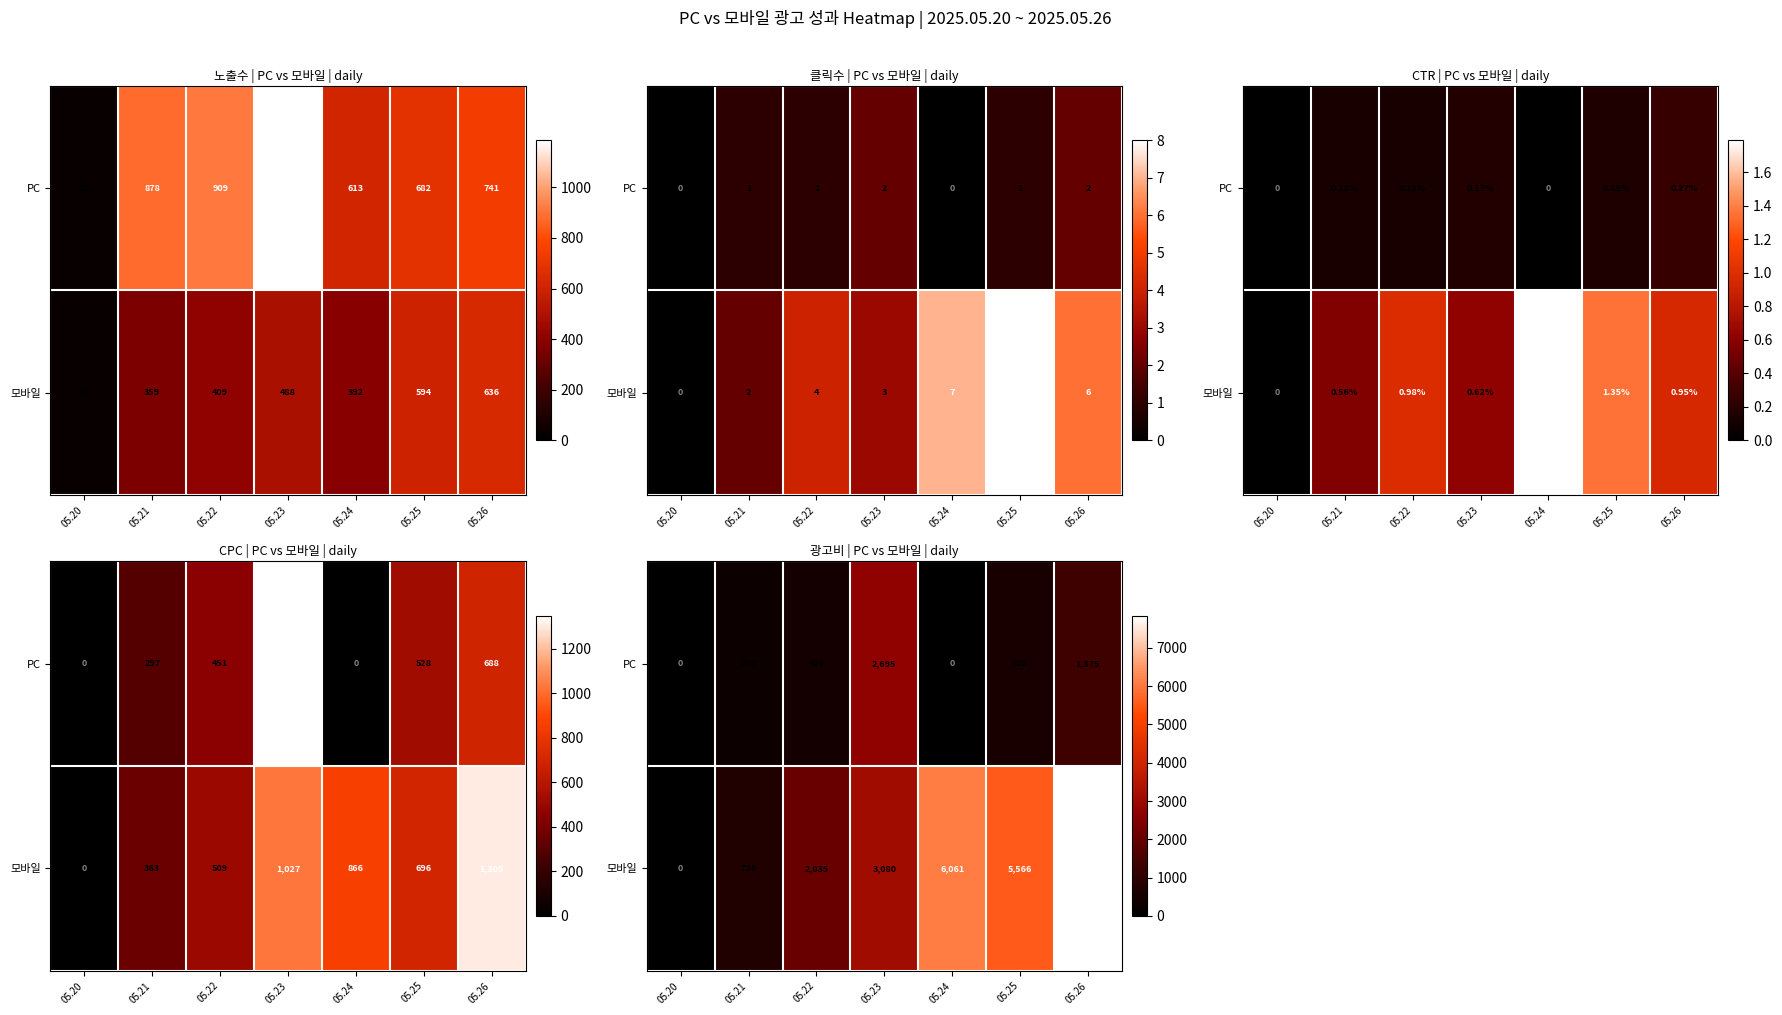

At which label is 모바일 closest to 3916?

05.23